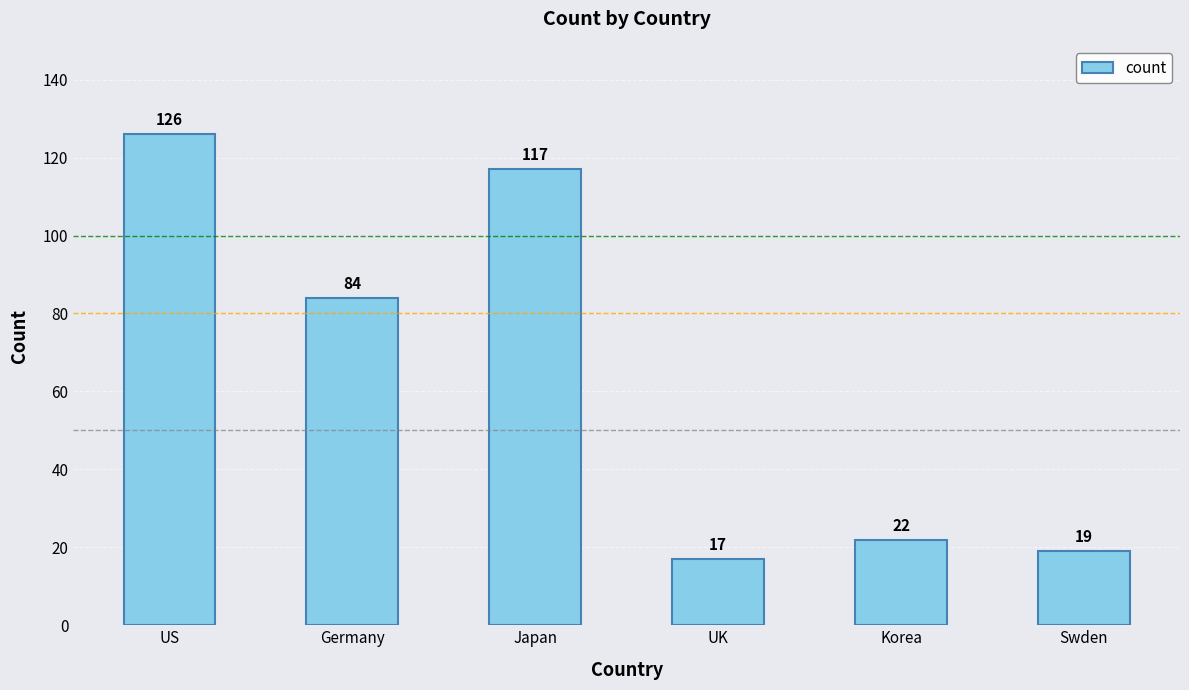

Reading right to left, extract all data points from this chart.

19	22	17	117	84	126